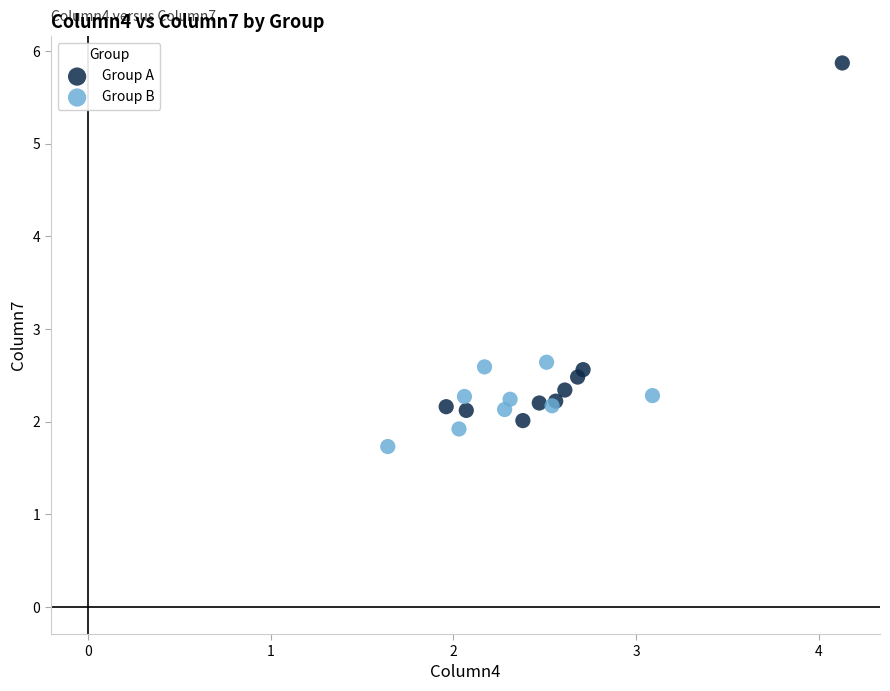

Which series contains the highest Y value?

Group A